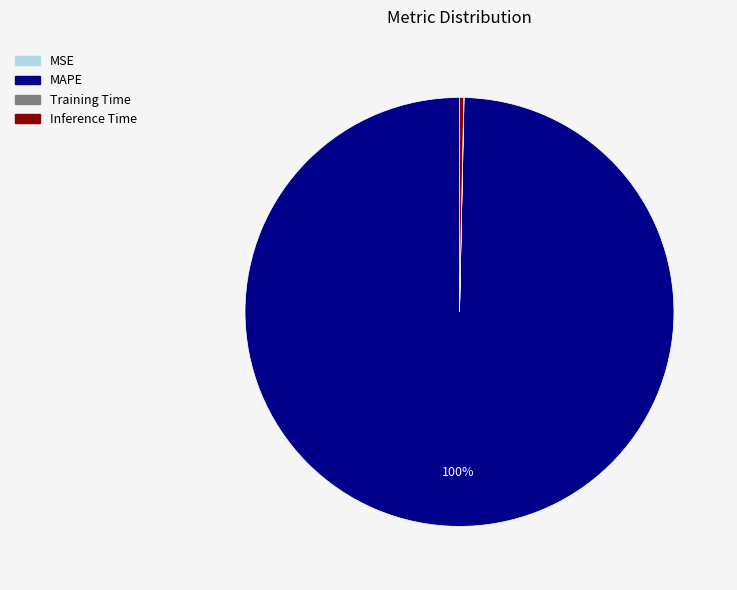

True or false: Inference Time accounts for 0% of the total.

True